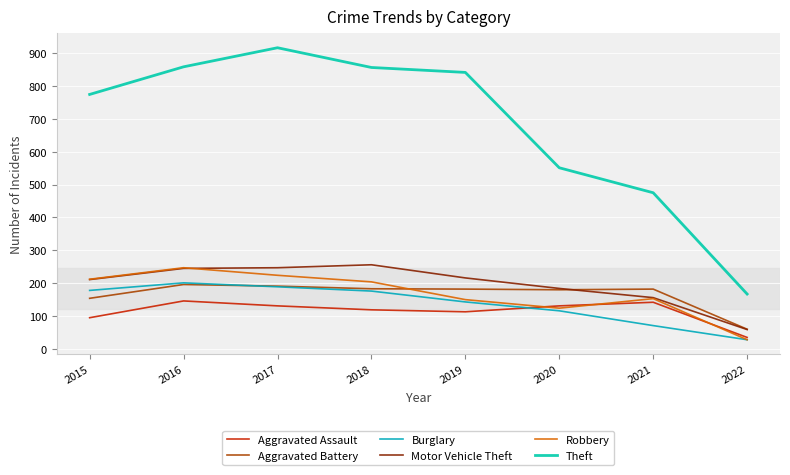

What is the difference between the highest and lowest values at 2018?

737